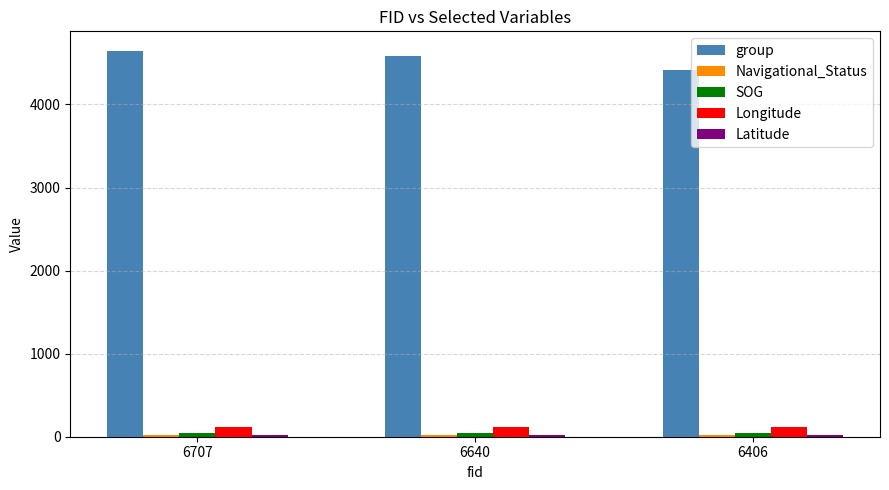

Which series has the largest total across all categories?

group